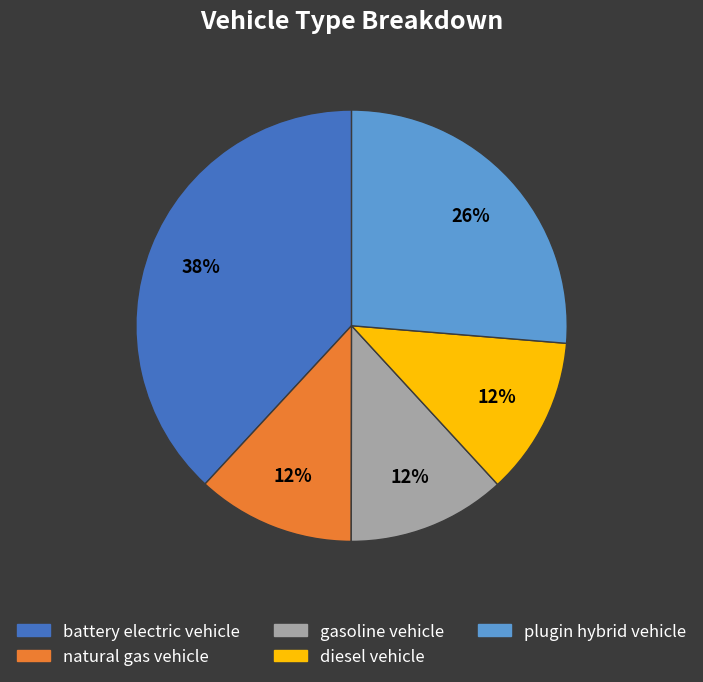

Does any single category account for the majority?

No